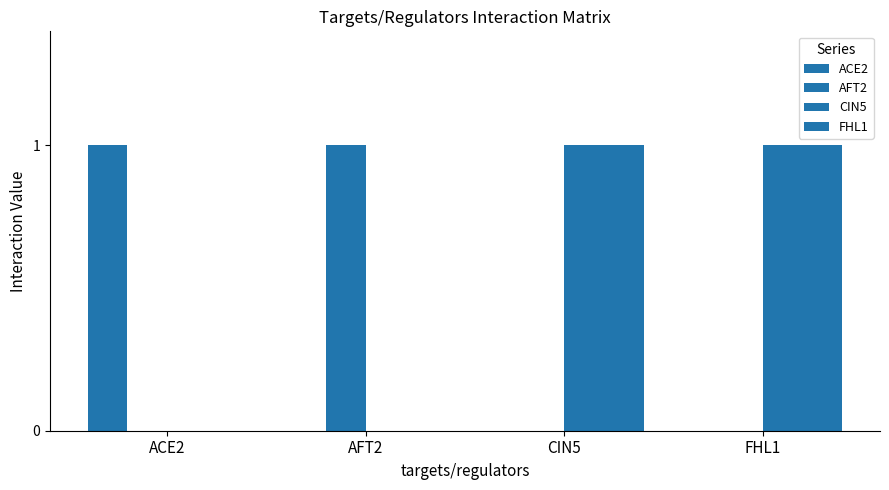

True or false: ACE2 has a value of 0 at CIN5.

True